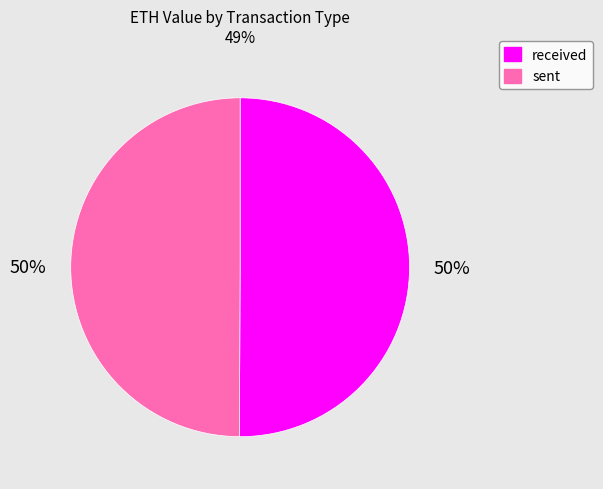

True or false: received accounts for 50% of the total.

True